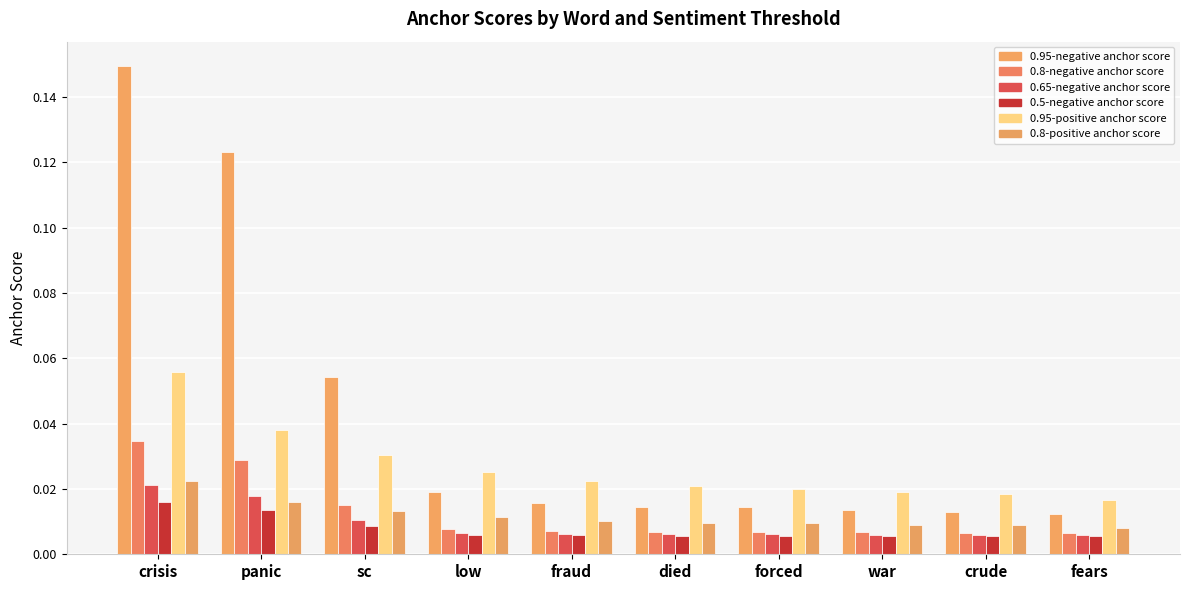

True or false: 0.95-negative anchor score has a value of 0.0 at forced.

True